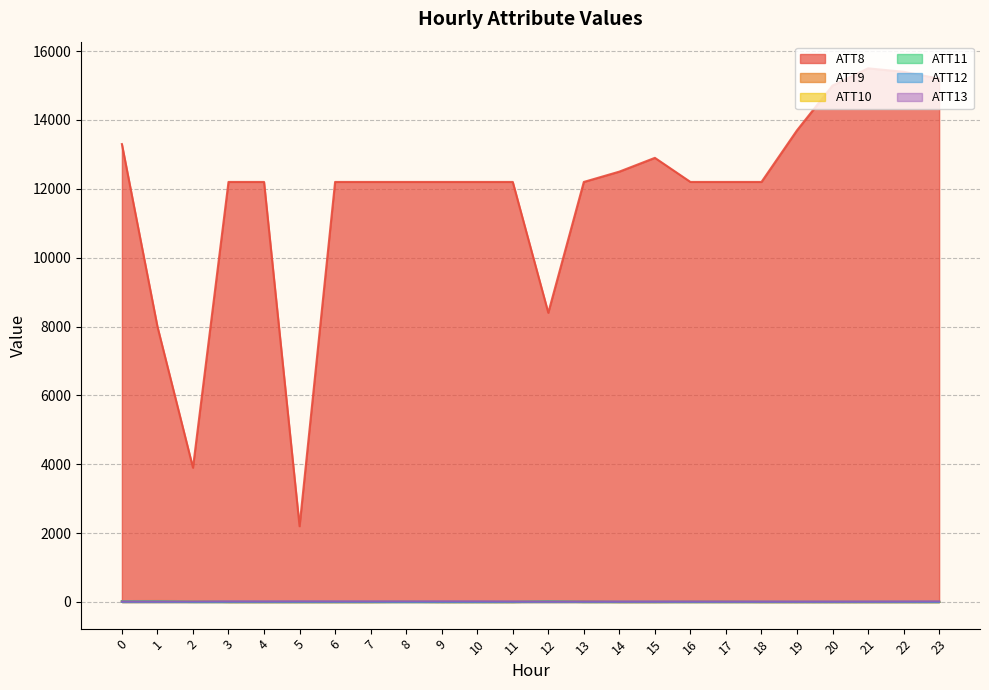

What is the value of the ATT13 point at the 23rd from the left?

11.1